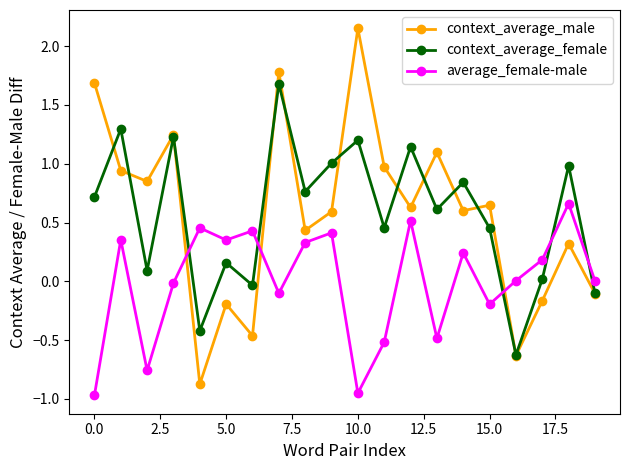

Which series has the largest range (max minus min)?

context_average_male